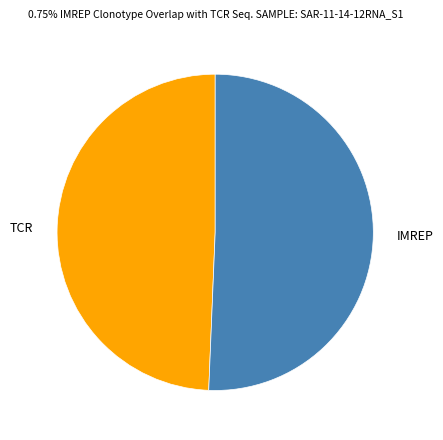

The TCR slice represents 49% of the pie. True or false?

True